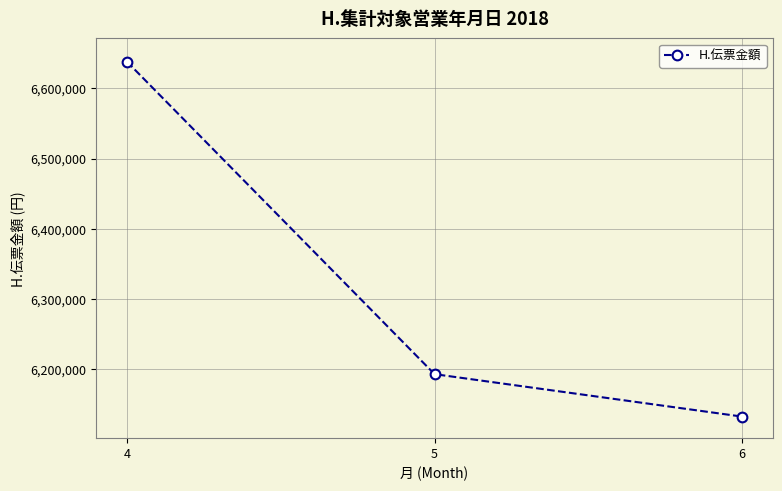

Which has a higher value, 4 or 5?

4